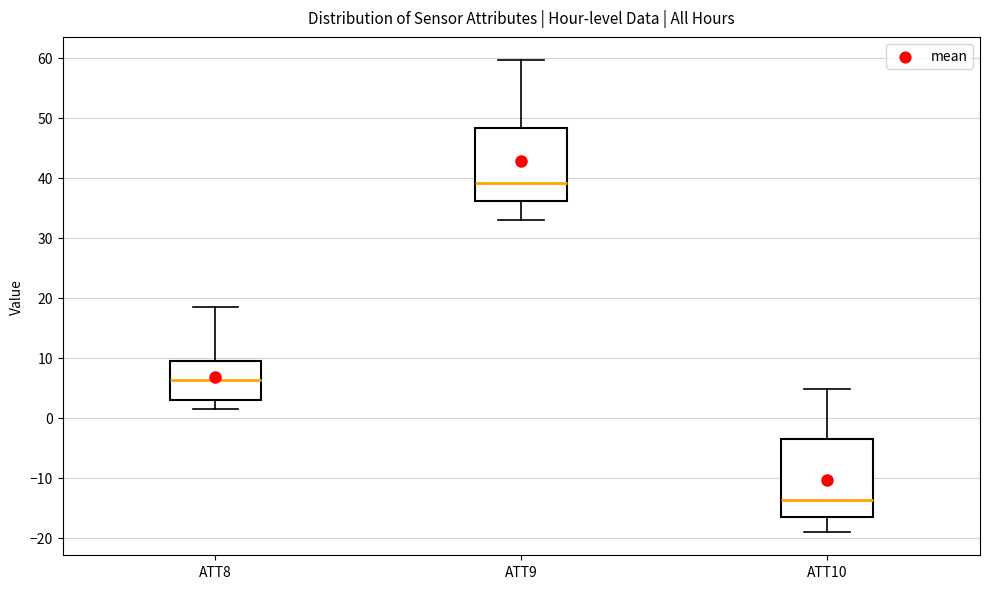

Reading left to right, read every box against the y-axis: the position of its median line, the range the box covers, and the ends of its whiskers. The values are not printed on the chart, so give them approximately, as read against the axis.

ATT8: median 6, box 3 to 9, whiskers 1 to 18
ATT9: median 39, box 36 to 48, whiskers 33 to 60
ATT10: median -14, box -17 to -4, whiskers -19 to 5